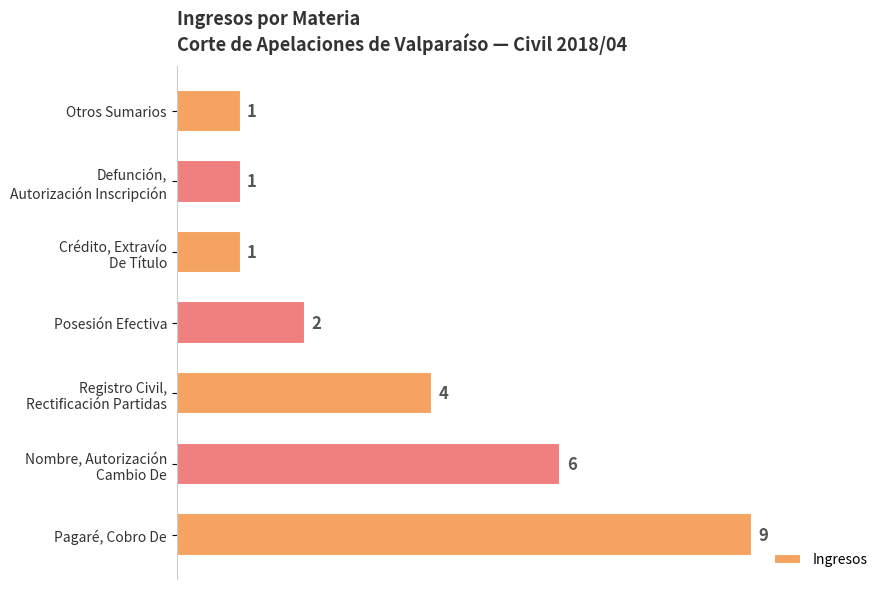

The chart shows a value of 4 at Registro Civil, Rectificación Partidas. True or false?

True